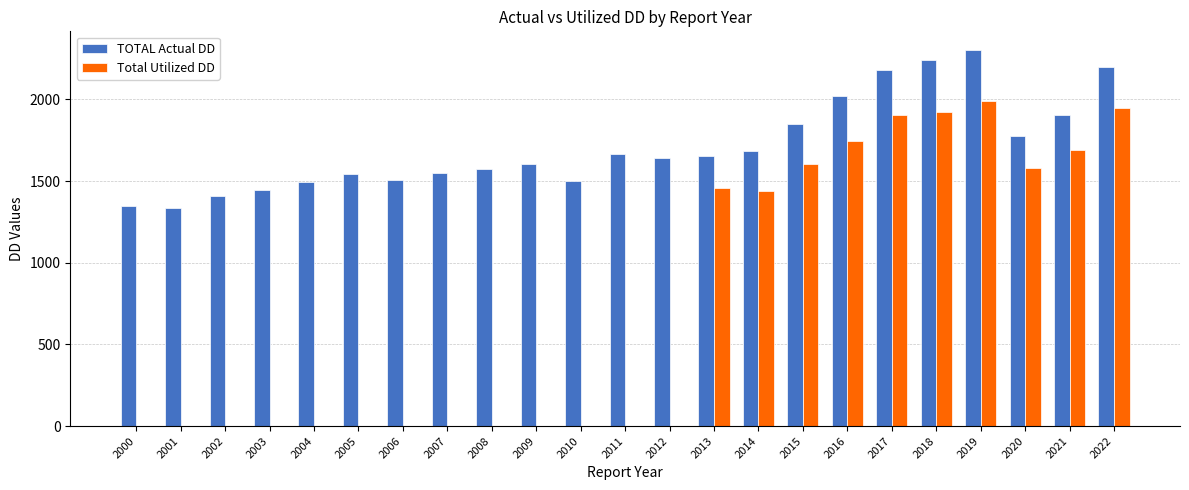

Which series has the largest total across all categories?

TOTAL Actual DD